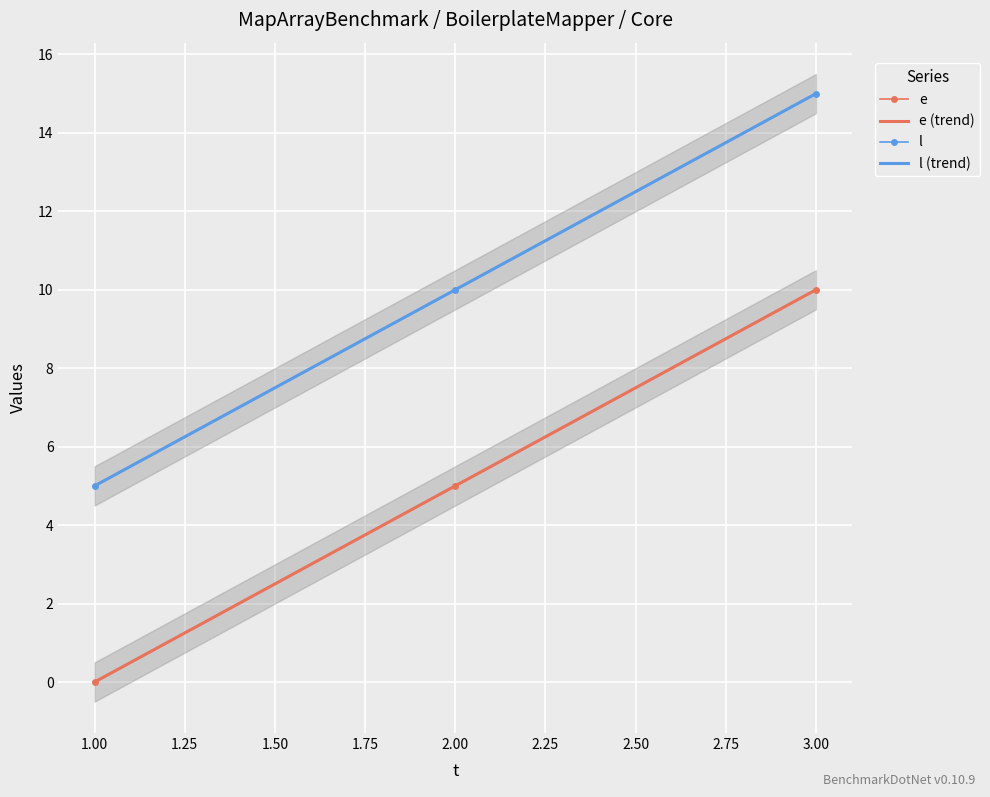

How many categories are shown in the chart?

3